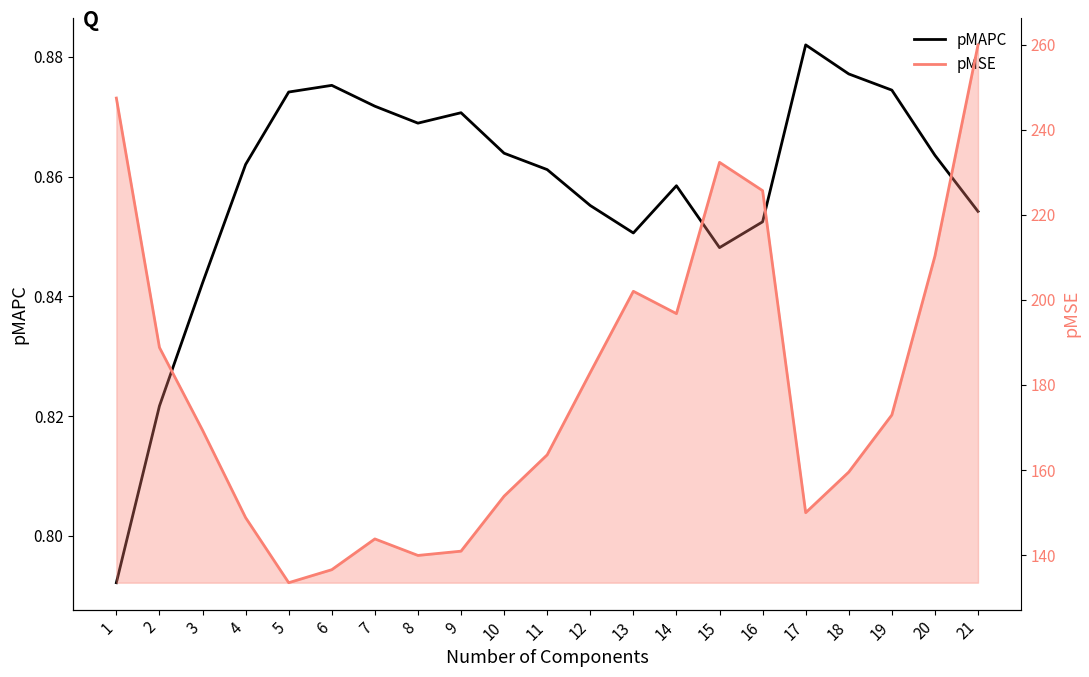

Reading right to left, list all the values displayed in this chart.

pMAPC: 21=0.9	20=0.9	19=0.9	18=0.9	17=0.9	16=0.9	15=0.8	14=0.9	13=0.9	12=0.9	11=0.9	10=0.9	9=0.9	8=0.9	7=0.9	6=0.9	5=0.9	4=0.9	3=0.8	2=0.8	1=0.8
pMSE: 21=259.9	20=210.3	19=173.0	18=159.5	17=150.0	16=225.7	15=232.3	14=196.8	13=202.0	12=182.9	11=163.6	10=153.9	9=141.0	8=139.9	7=143.8	6=136.6	5=133.5	4=148.8	3=169.4	2=188.8	1=247.4